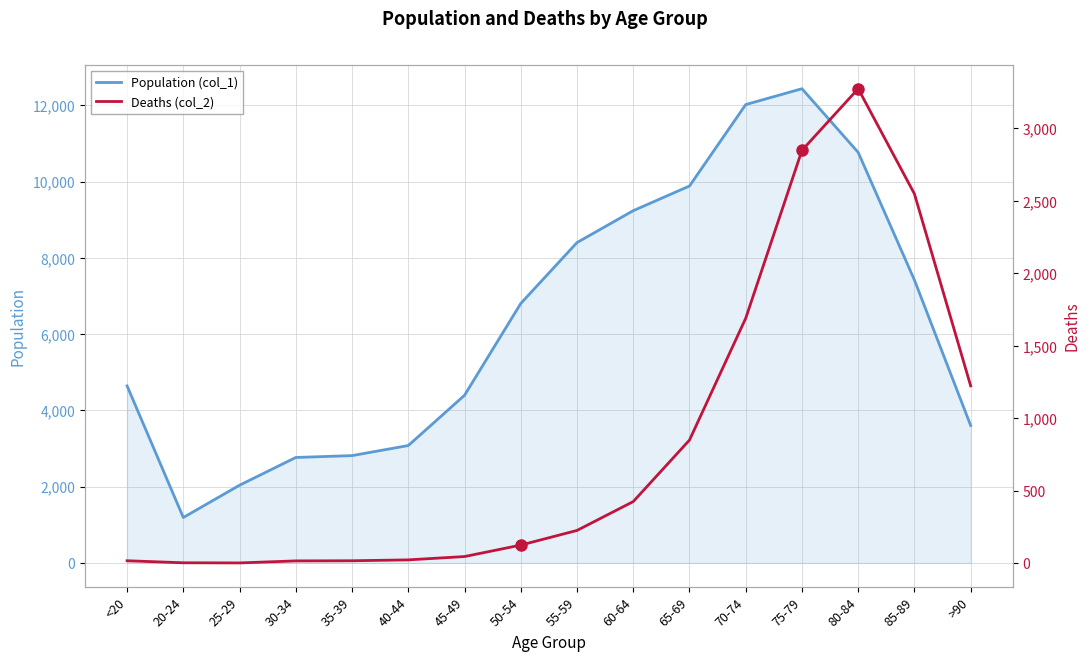

Which label corresponds to the smallest value in the chart?

25-29